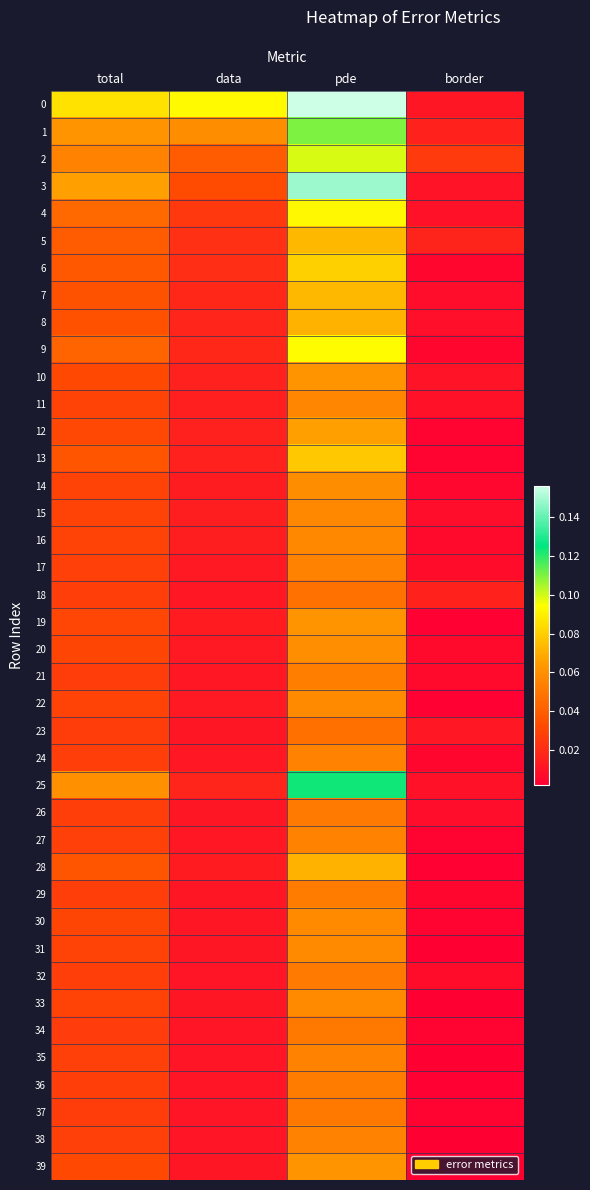

What is the maximum value shown in the chart?

0.2